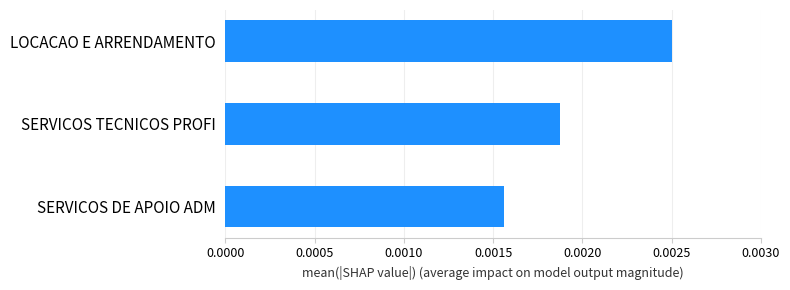

How many values are between 0 and 1?

3